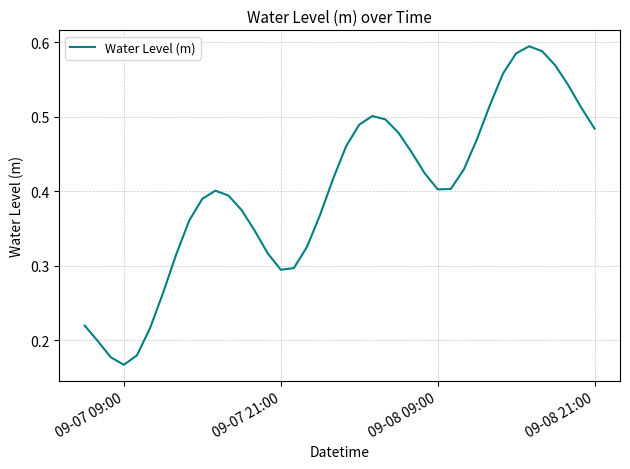

Reading right to left, what are all the values shown in this chart?

0.5	0.5	0.5	0.6	0.6	0.6	0.6	0.6	0.5	0.5	0.4	0.4	0.4	0.4	0.5	0.5	0.5	0.5	0.5	0.5	0.4	0.4	0.3	0.3	0.3	0.3	0.3	0.4	0.4	0.4	0.4	0.4	0.3	0.3	0.2	0.2	0.2	0.2	0.2	0.2